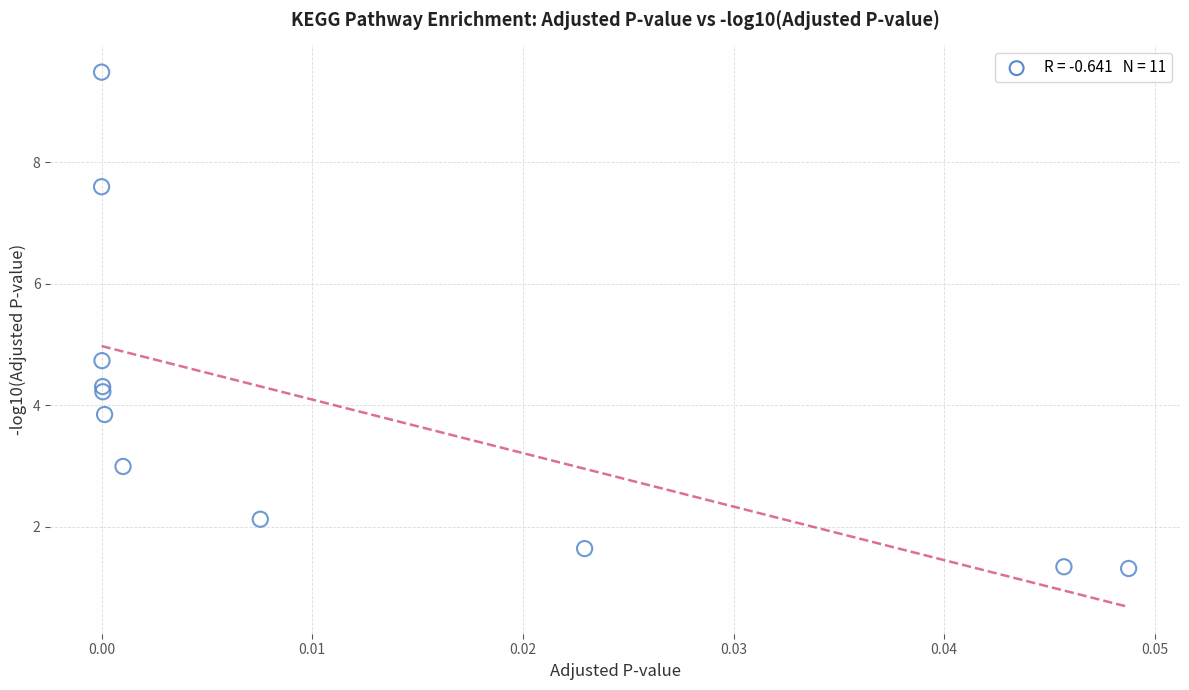

What Y value in the scatter plot is closest to 5?

4.7